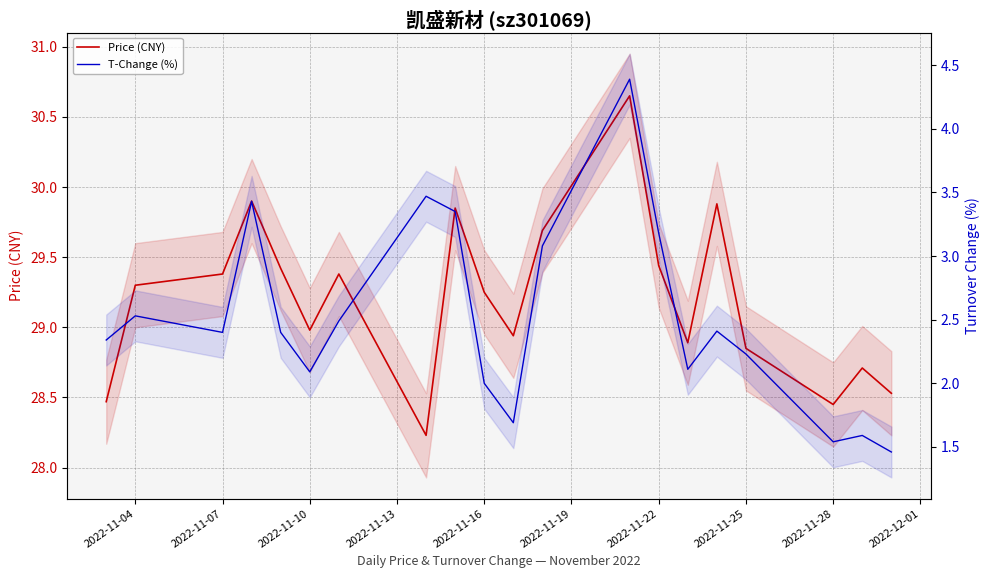

Is the value of Price (CNY) at 2022-11-07 greater than the value of T-Change (%) at 14?

Yes